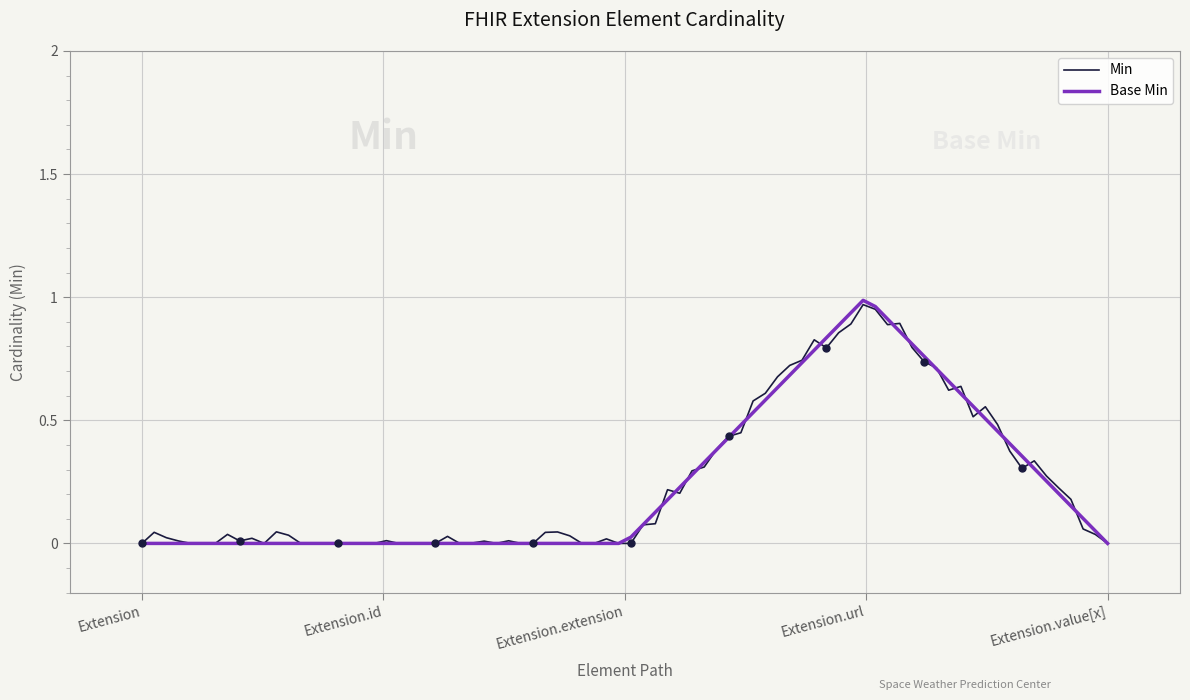

What is the greatest value displayed?

1